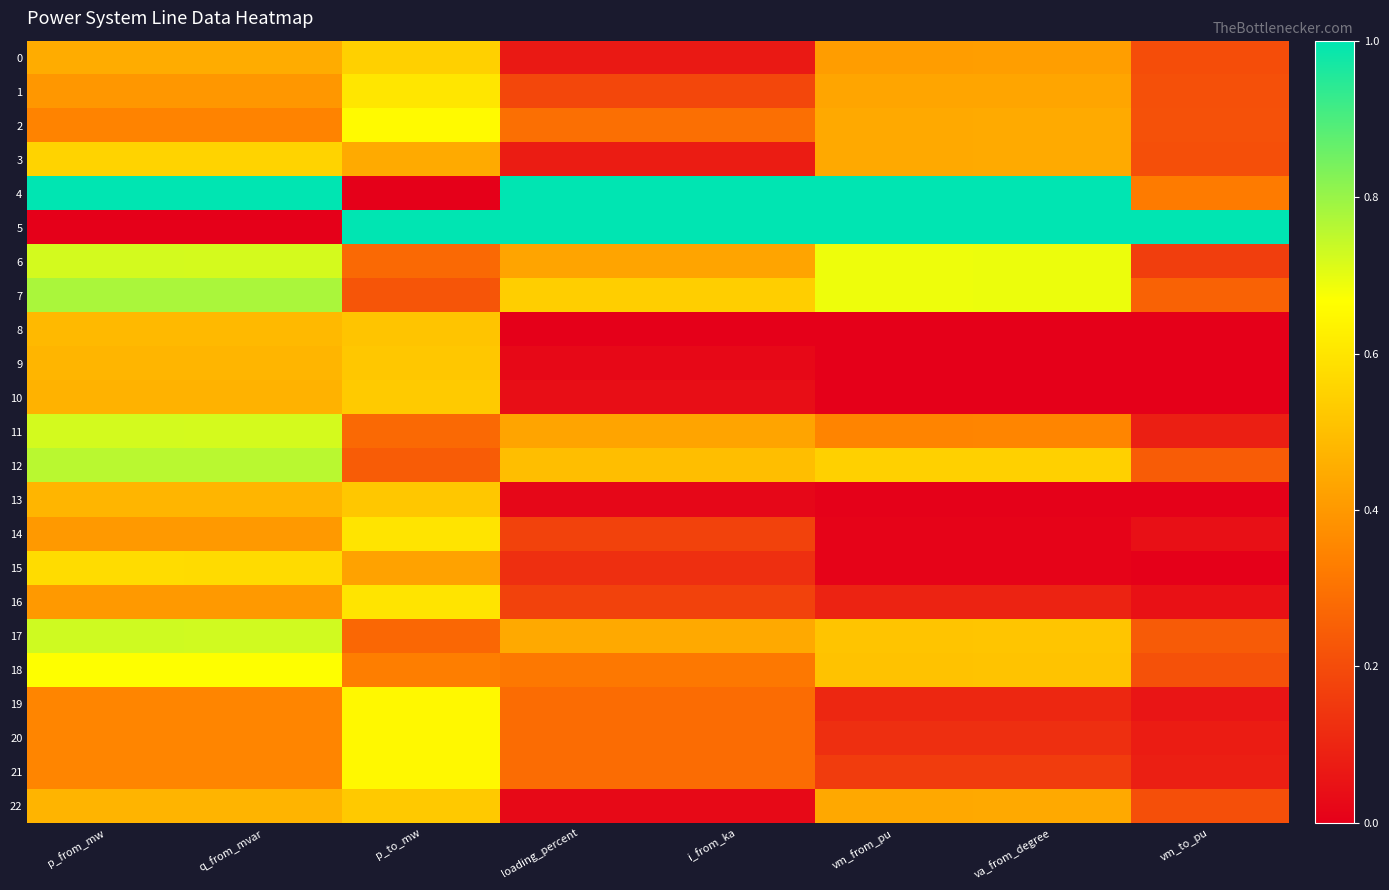

Reading left to right, what are all the values shown in this chart?

0: p_from_mw=0.5	q_from_mvar=0.5	p_to_mw=0.5	loading_percent=0.1	i_from_ka=0.1	vm_from_pu=0.4	va_from_degree=0.4	vm_to_pu=0.2
1: p_from_mw=0.4	q_from_mvar=0.4	p_to_mw=0.6	loading_percent=0.2	i_from_ka=0.2	vm_from_pu=0.4	va_from_degree=0.4	vm_to_pu=0.2
2: p_from_mw=0.3	q_from_mvar=0.3	p_to_mw=0.7	loading_percent=0.3	i_from_ka=0.3	vm_from_pu=0.4	va_from_degree=0.4	vm_to_pu=0.2
3: p_from_mw=0.6	q_from_mvar=0.6	p_to_mw=0.4	loading_percent=0.1	i_from_ka=0.1	vm_from_pu=0.4	va_from_degree=0.4	vm_to_pu=0.2
4: p_from_mw=1.0	q_from_mvar=1.0	p_to_mw=0.0	loading_percent=1.0	i_from_ka=1.0	vm_from_pu=1.0	va_from_degree=1.0	vm_to_pu=0.3
5: p_from_mw=0.0	q_from_mvar=0.0	p_to_mw=1.0	loading_percent=1.0	i_from_ka=1.0	vm_from_pu=1.0	va_from_degree=1.0	vm_to_pu=1.0
6: p_from_mw=0.7	q_from_mvar=0.7	p_to_mw=0.3	loading_percent=0.4	i_from_ka=0.4	vm_from_pu=0.7	va_from_degree=0.7	vm_to_pu=0.2
7: p_from_mw=0.8	q_from_mvar=0.8	p_to_mw=0.2	loading_percent=0.5	i_from_ka=0.5	vm_from_pu=0.7	va_from_degree=0.7	vm_to_pu=0.3
8: p_from_mw=0.5	q_from_mvar=0.5	p_to_mw=0.5	loading_percent=0.0	i_from_ka=0.0	vm_from_pu=0.0	va_from_degree=0.0	vm_to_pu=0.0
9: p_from_mw=0.5	q_from_mvar=0.5	p_to_mw=0.5	loading_percent=0.0	i_from_ka=0.0	vm_from_pu=0.0	va_from_degree=0.0	vm_to_pu=0.0
10: p_from_mw=0.5	q_from_mvar=0.5	p_to_mw=0.5	loading_percent=0.0	i_from_ka=0.0	vm_from_pu=0.0	va_from_degree=0.0	vm_to_pu=0.0
11: p_from_mw=0.7	q_from_mvar=0.7	p_to_mw=0.3	loading_percent=0.4	i_from_ka=0.4	vm_from_pu=0.3	va_from_degree=0.3	vm_to_pu=0.1
12: p_from_mw=0.8	q_from_mvar=0.8	p_to_mw=0.2	loading_percent=0.5	i_from_ka=0.5	vm_from_pu=0.5	va_from_degree=0.5	vm_to_pu=0.2
13: p_from_mw=0.5	q_from_mvar=0.5	p_to_mw=0.5	loading_percent=0.0	i_from_ka=0.0	vm_from_pu=0.0	va_from_degree=0.0	vm_to_pu=0.0
14: p_from_mw=0.4	q_from_mvar=0.4	p_to_mw=0.6	loading_percent=0.2	i_from_ka=0.2	vm_from_pu=0.0	va_from_degree=0.0	vm_to_pu=0.0
15: p_from_mw=0.6	q_from_mvar=0.6	p_to_mw=0.4	loading_percent=0.1	i_from_ka=0.1	vm_from_pu=0.0	va_from_degree=0.0	vm_to_pu=0.0
16: p_from_mw=0.4	q_from_mvar=0.4	p_to_mw=0.6	loading_percent=0.2	i_from_ka=0.2	vm_from_pu=0.1	va_from_degree=0.1	vm_to_pu=0.0
17: p_from_mw=0.7	q_from_mvar=0.7	p_to_mw=0.3	loading_percent=0.4	i_from_ka=0.4	vm_from_pu=0.5	va_from_degree=0.5	vm_to_pu=0.2
18: p_from_mw=0.7	q_from_mvar=0.7	p_to_mw=0.3	loading_percent=0.3	i_from_ka=0.3	vm_from_pu=0.5	va_from_degree=0.5	vm_to_pu=0.2
19: p_from_mw=0.3	q_from_mvar=0.3	p_to_mw=0.6	loading_percent=0.3	i_from_ka=0.3	vm_from_pu=0.1	va_from_degree=0.1	vm_to_pu=0.1
20: p_from_mw=0.3	q_from_mvar=0.3	p_to_mw=0.6	loading_percent=0.3	i_from_ka=0.3	vm_from_pu=0.1	va_from_degree=0.1	vm_to_pu=0.1
21: p_from_mw=0.3	q_from_mvar=0.3	p_to_mw=0.6	loading_percent=0.3	i_from_ka=0.3	vm_from_pu=0.2	va_from_degree=0.2	vm_to_pu=0.1
22: p_from_mw=0.5	q_from_mvar=0.5	p_to_mw=0.5	loading_percent=0.0	i_from_ka=0.0	vm_from_pu=0.4	va_from_degree=0.4	vm_to_pu=0.2